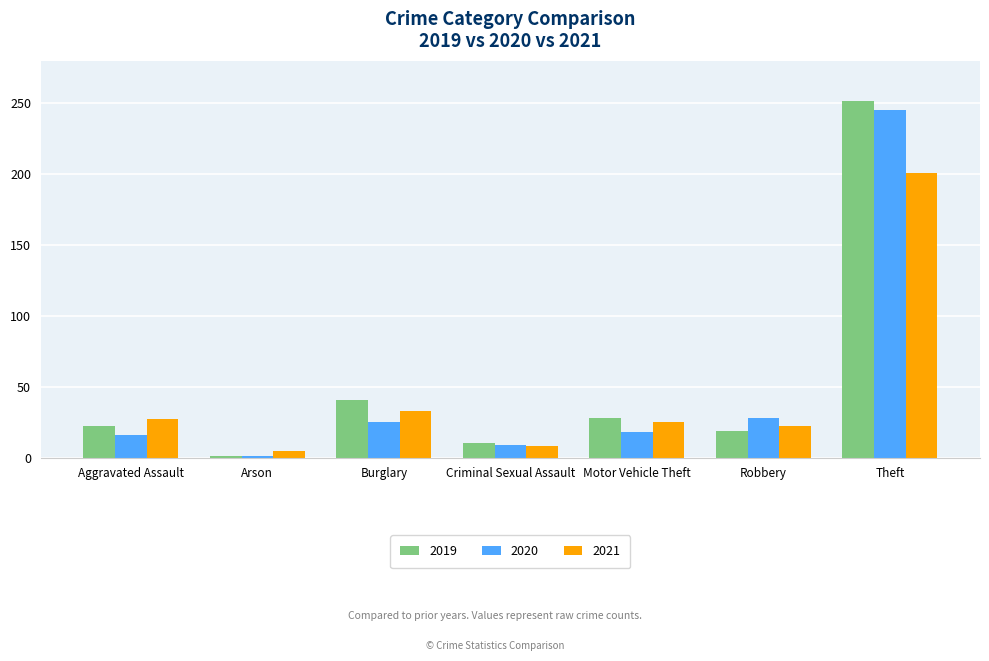

What is the spread (max minus min) of values at Motor Vehicle Theft?

10